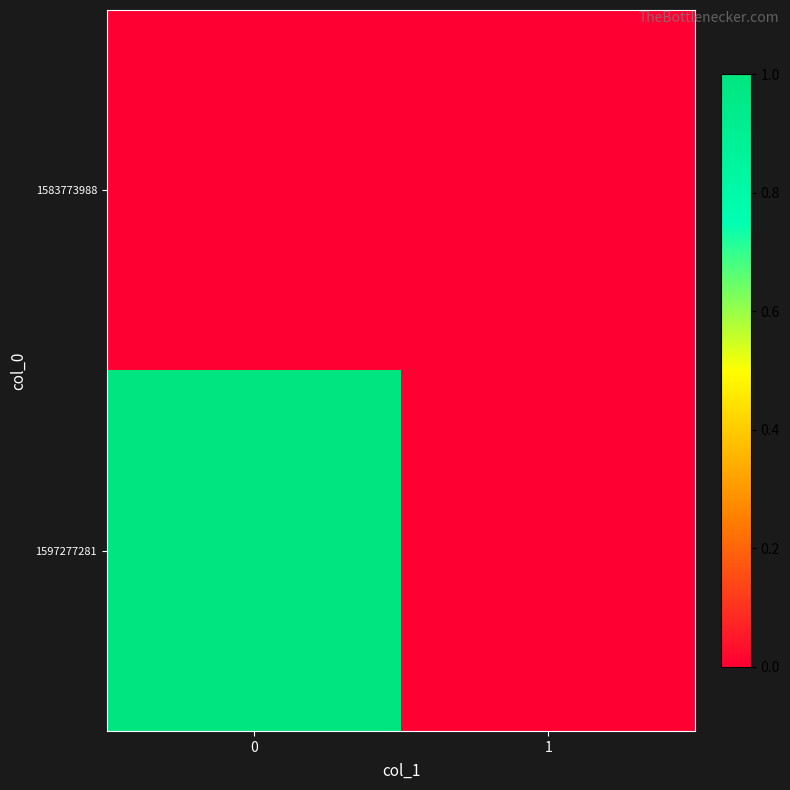

What is the maximum value shown in the chart?

1